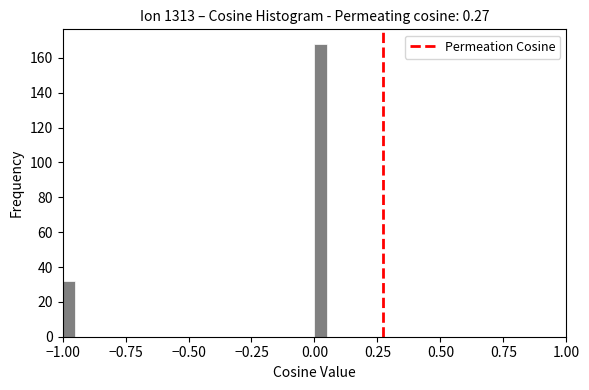

Read against the x-axis, roughly where is the centre of the tallest bar?

0.05